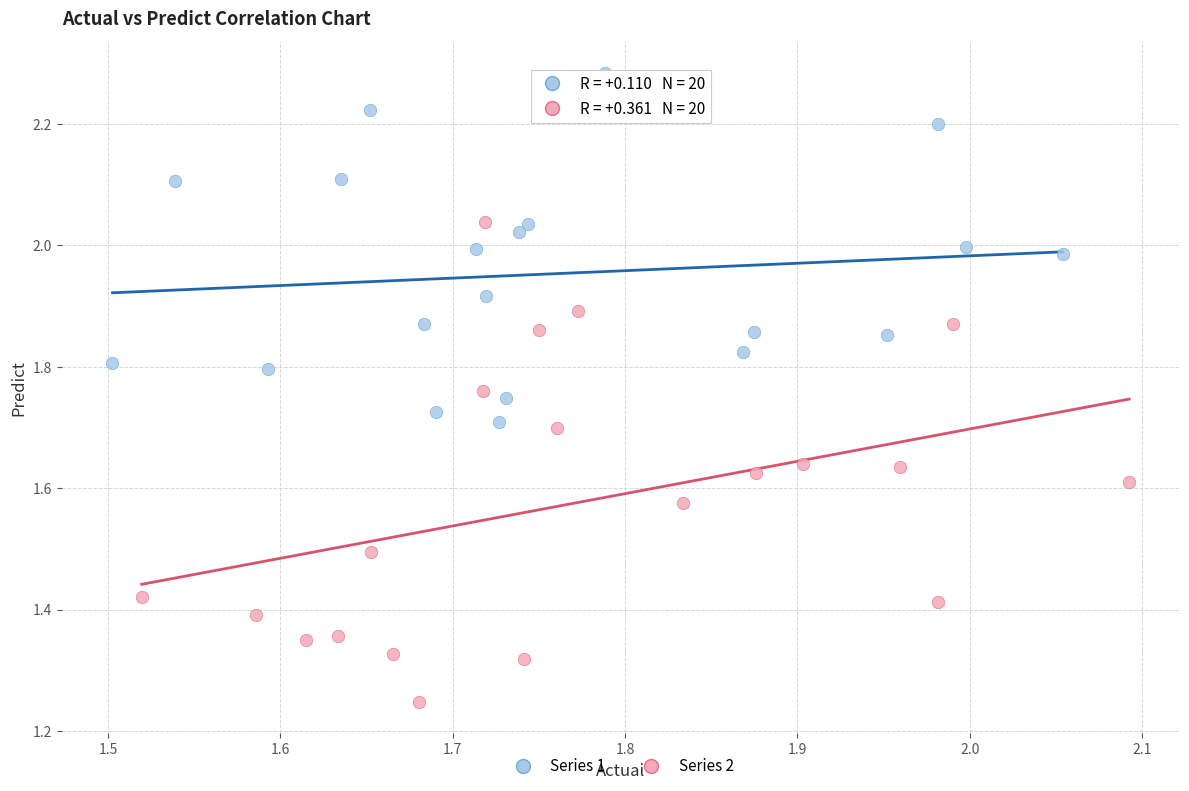

Which series has the largest Y range (max minus min)?

Series 2